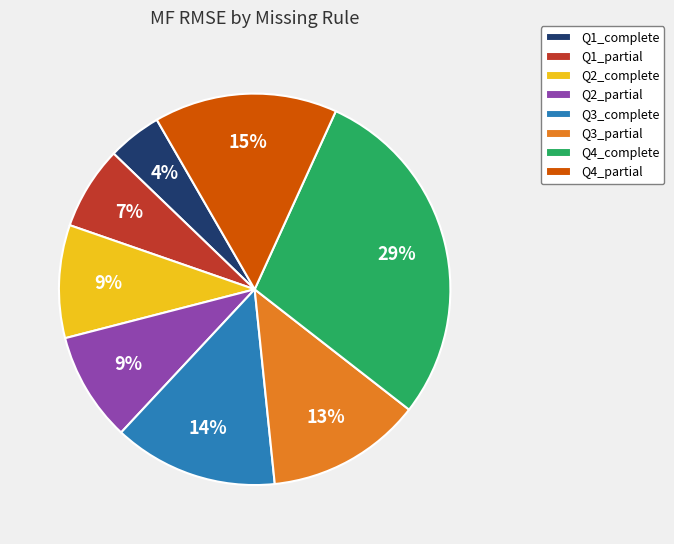

What percentage is the Q3_partial slice, to the nearest percent?

13%